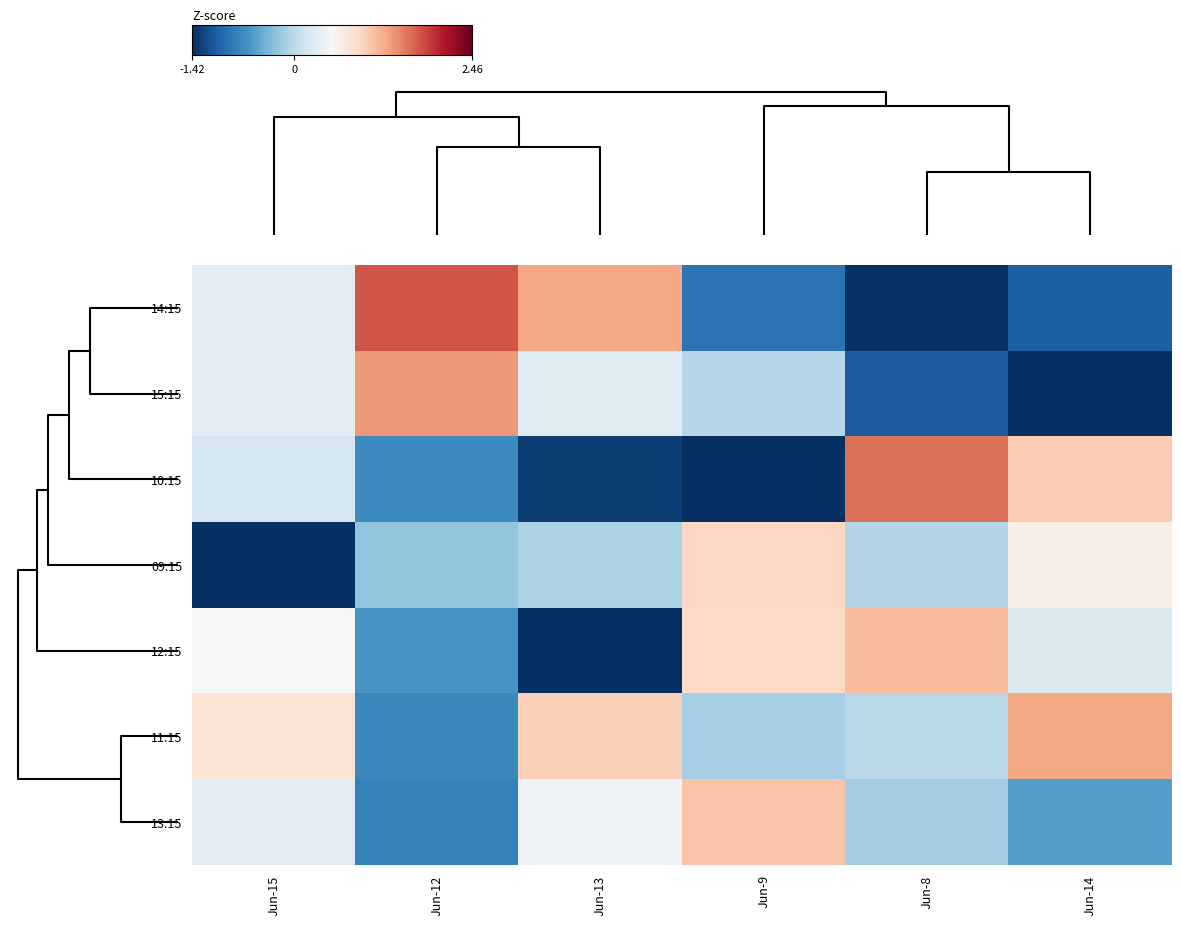

Rank the series by their maximum value, from highest to lowest.

14:15, 10:15, 15:15, 11:15, 12:15, 13:15, 09:15